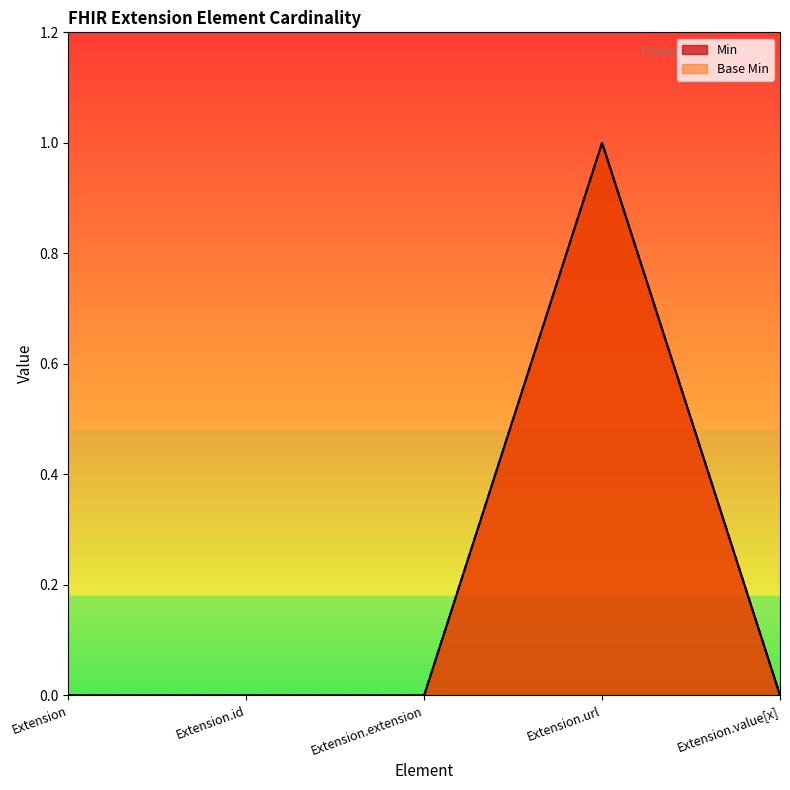

Which label corresponds to the smallest value in the chart?

Extension